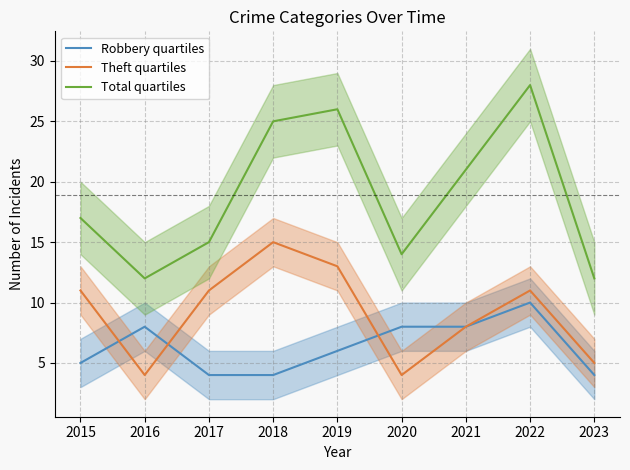

At which category does the chart reach its peak across all series?

2022